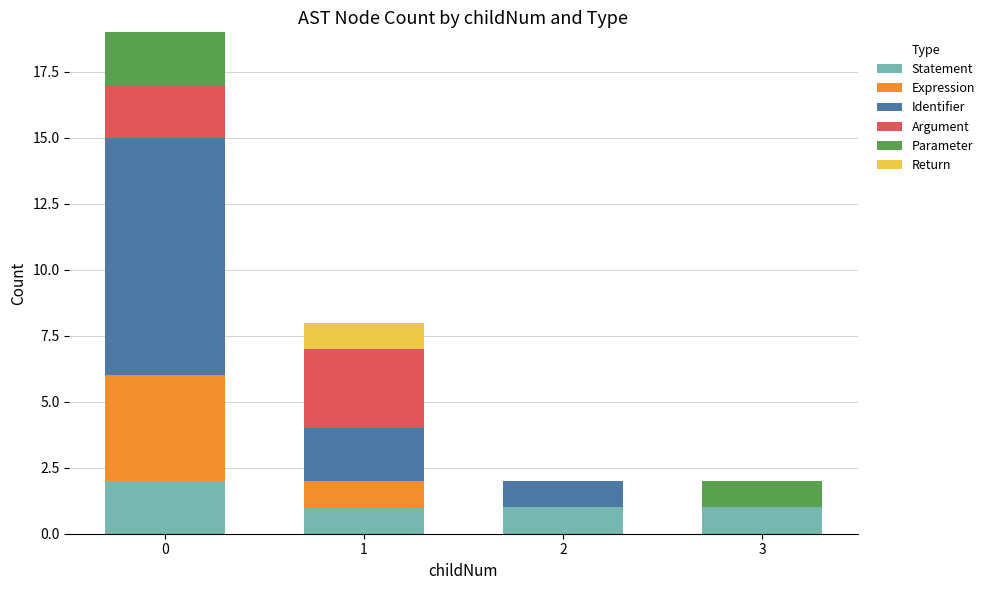

Is it true that Statement equals 1 at 1?

True